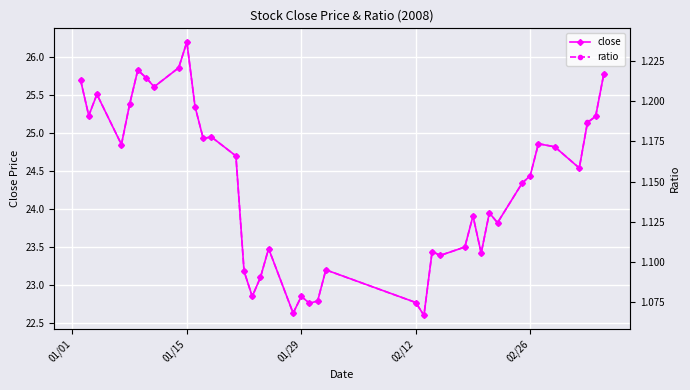

What is the value of the close point at the 24th from the left?

22.8